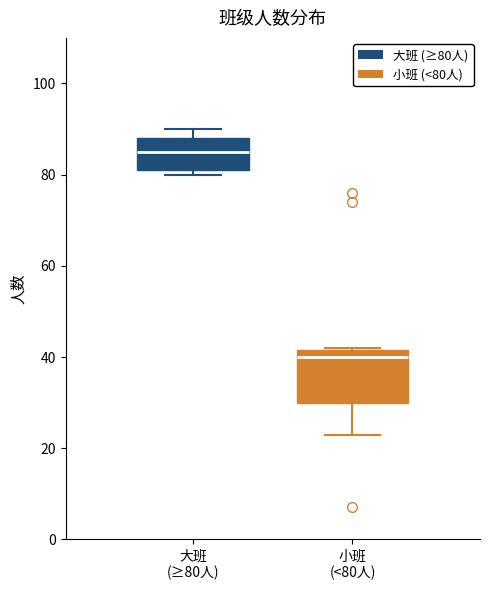

Which box is the tallest, from its lower edge to its upper edge?

小班 (<80人)